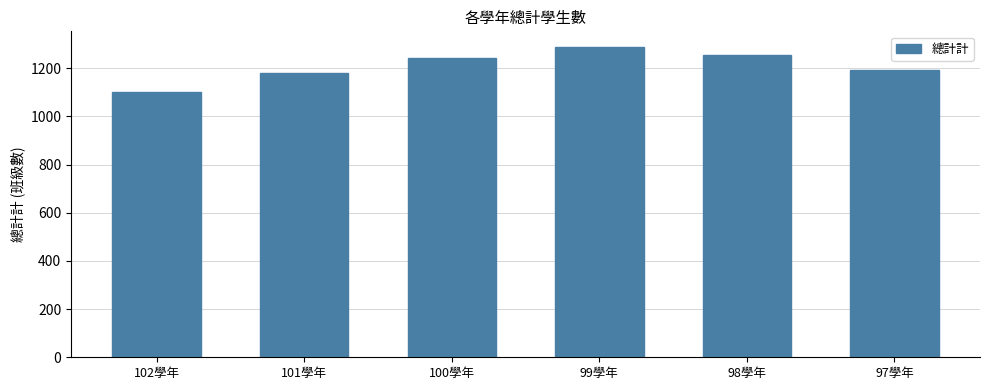

Reading left to right, what are all the values shown in this chart?

102學年=1102	101學年=1182	100學年=1241	99學年=1289	98學年=1257	97學年=1191